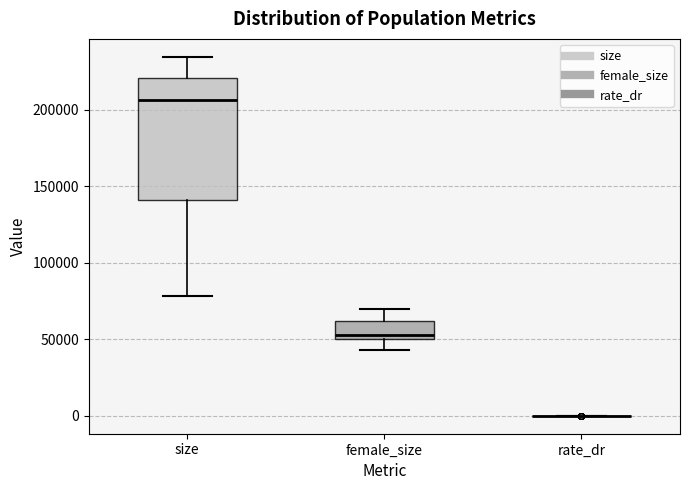

Reading left to right, transcribe this box plot: for each box, give where its median line is, the range the box spans, and where its two whiskers end, as read against the y-axis. The values are not printed on the chart, so give them approximately, as read against the axis.

size: median 205000, box 140000 to 220000, whiskers 80000 to 235000
female_size: median 55000, box 50000 to 60000, whiskers 45000 to 70000
rate_dr: box collapsed to a line at 0, whiskers 0 to 0